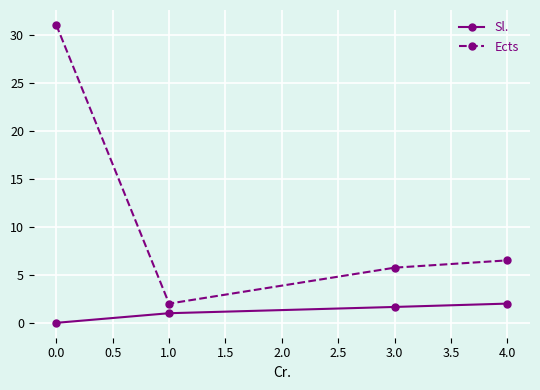

True or false: Sl. and Ects intersect in this chart.

False